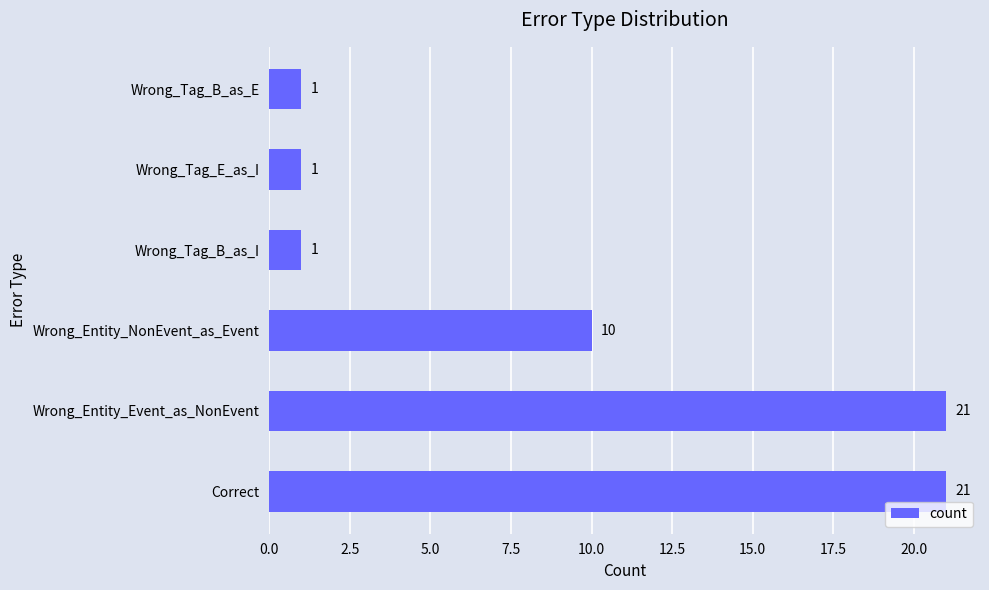

What is the minimum value shown in the chart?

1